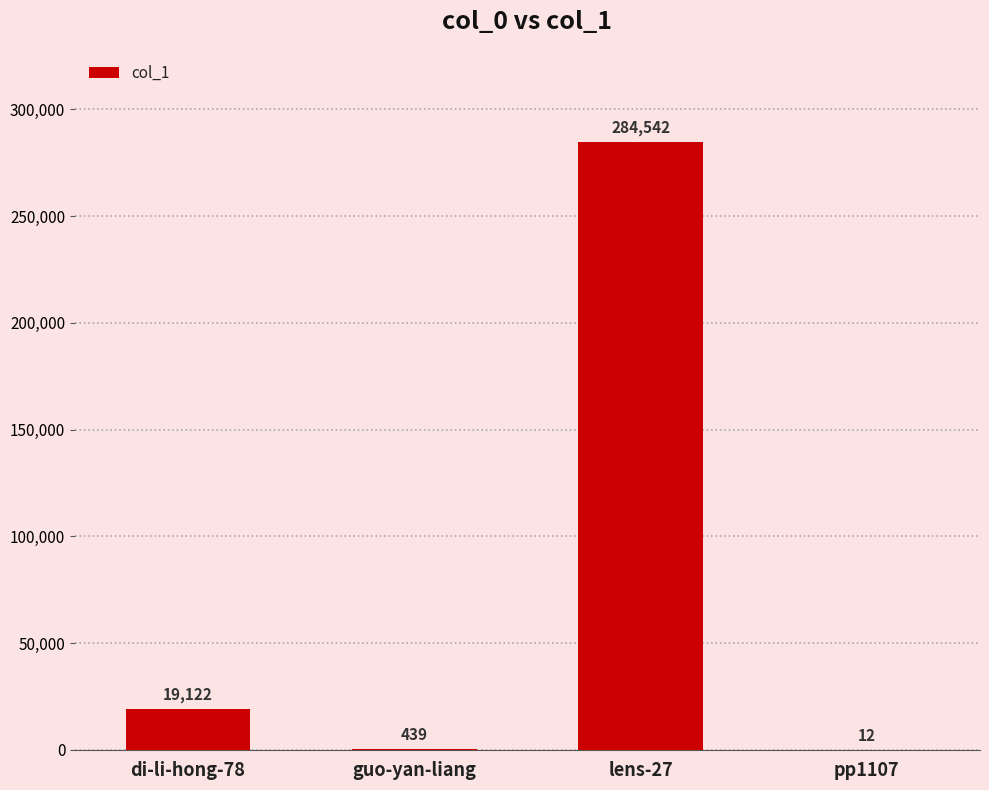

How many categories are shown in the chart?

4